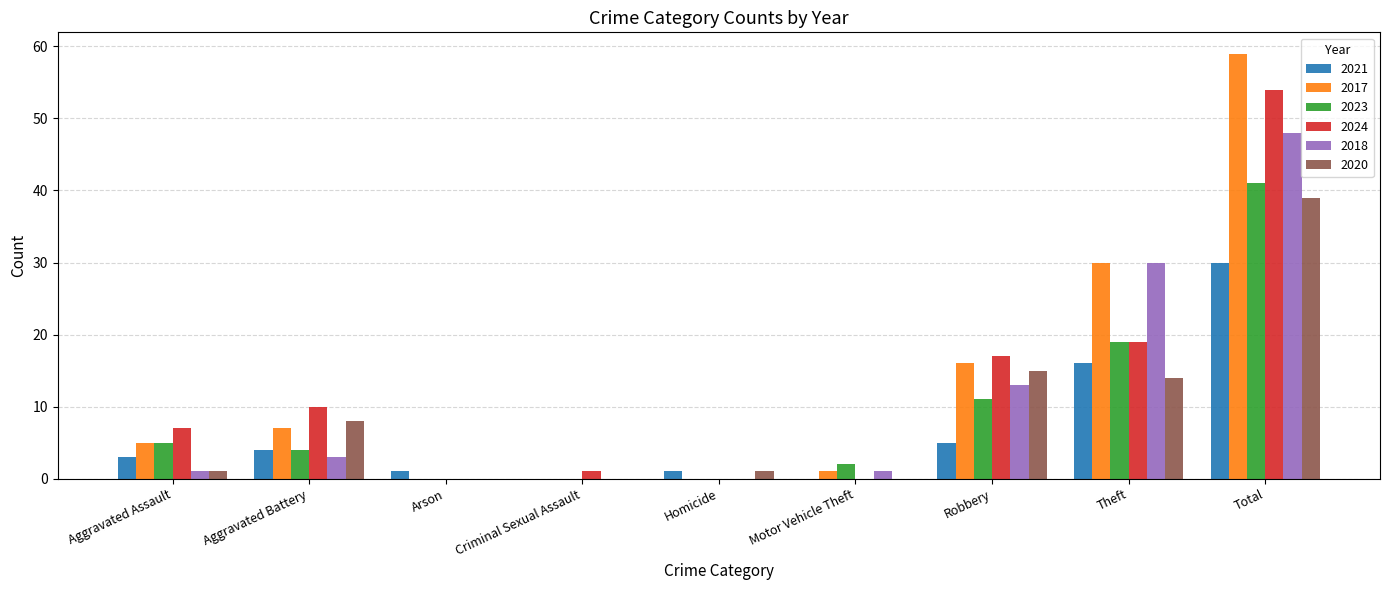

Reading right to left, extract all data points from this chart.

2021: Total=30	Theft=16	Robbery=5	Motor Vehicle Theft=0	Homicide=1	Criminal Sexual Assault=0	Arson=1	Aggravated Battery=4	Aggravated Assault=3
2017: Total=59	Theft=30	Robbery=16	Motor Vehicle Theft=1	Homicide=0	Criminal Sexual Assault=0	Arson=0	Aggravated Battery=7	Aggravated Assault=5
2023: Total=41	Theft=19	Robbery=11	Motor Vehicle Theft=2	Homicide=0	Criminal Sexual Assault=0	Arson=0	Aggravated Battery=4	Aggravated Assault=5
2024: Total=54	Theft=19	Robbery=17	Motor Vehicle Theft=0	Homicide=0	Criminal Sexual Assault=1	Arson=0	Aggravated Battery=10	Aggravated Assault=7
2018: Total=48	Theft=30	Robbery=13	Motor Vehicle Theft=1	Homicide=0	Criminal Sexual Assault=0	Arson=0	Aggravated Battery=3	Aggravated Assault=1
2020: Total=39	Theft=14	Robbery=15	Motor Vehicle Theft=0	Homicide=1	Criminal Sexual Assault=0	Arson=0	Aggravated Battery=8	Aggravated Assault=1